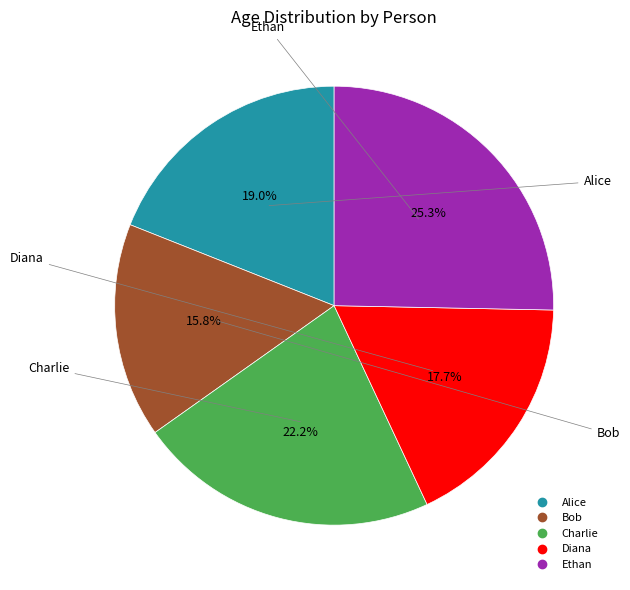

Which has a higher value, Ethan or Diana?

Ethan